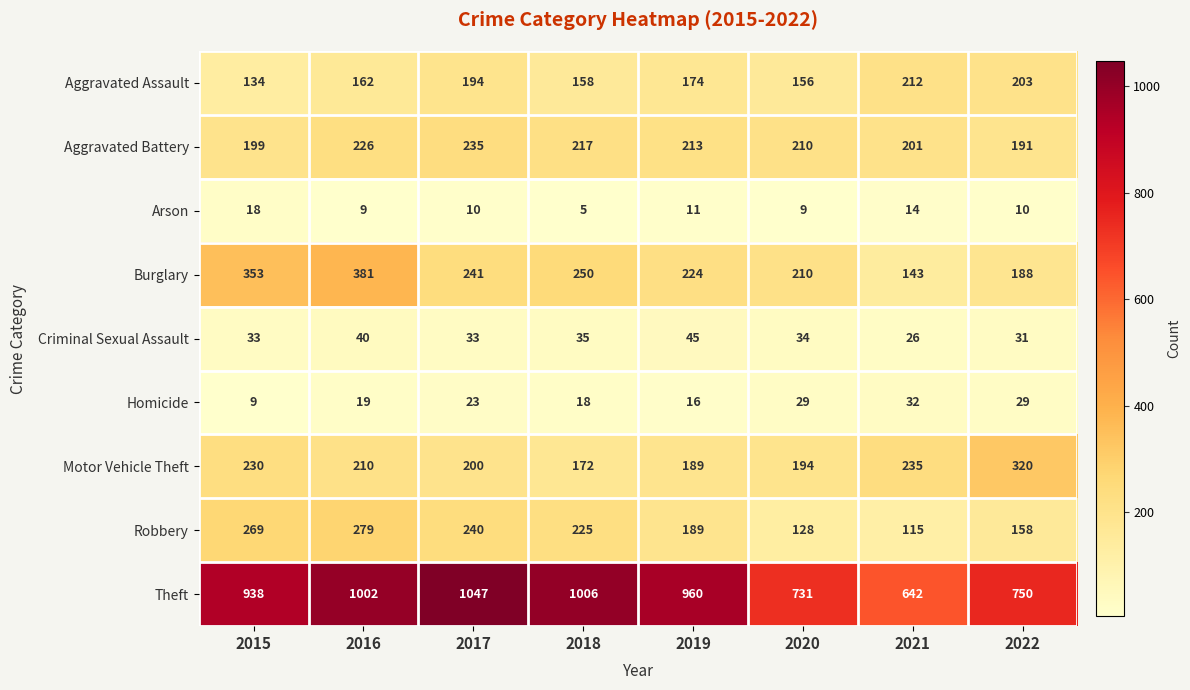

What is the difference between the second highest and minimum values in the Burglary series?

210